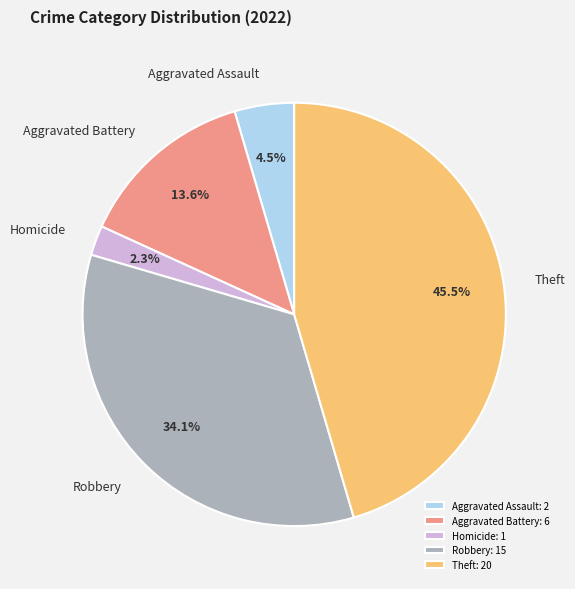

Does any single category account for the majority?

No